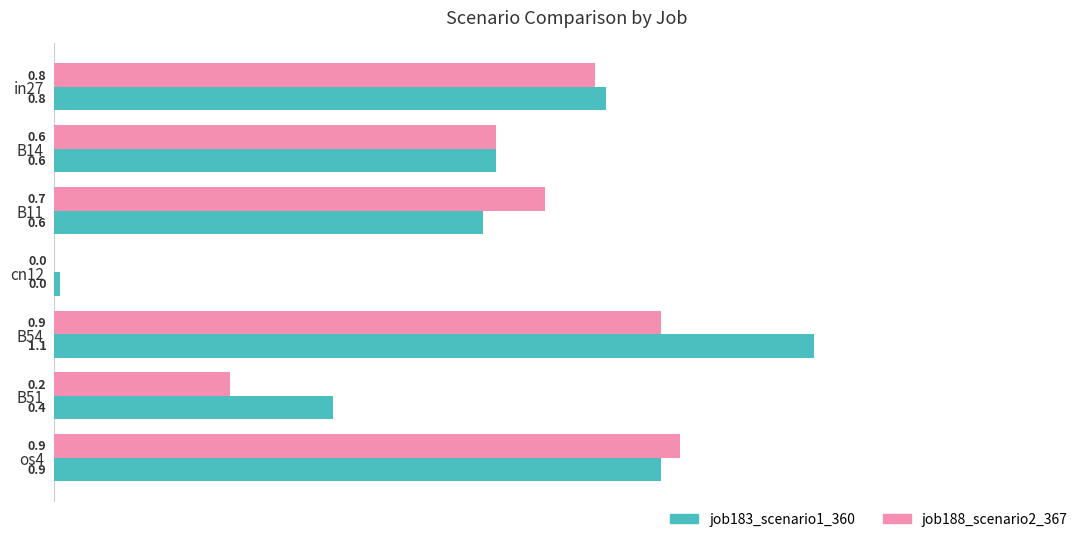

Which series has the largest total across all categories?

job183_scenario1_360